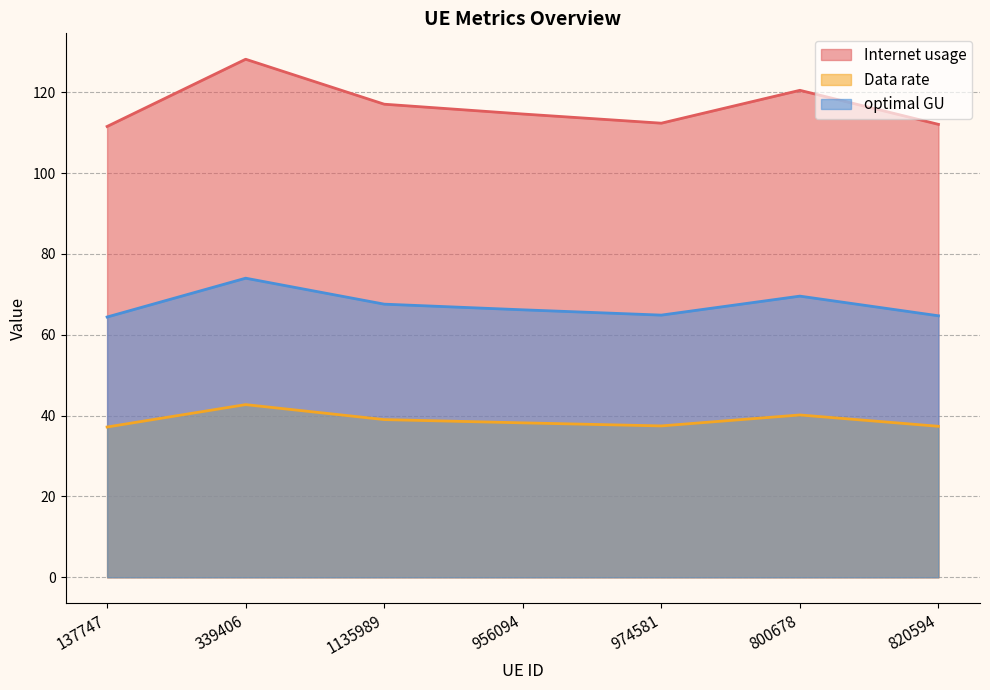

True or false: Data rate and Internet usage cross at least once.

False